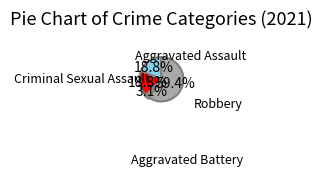

Is there any slice that represents more than half of the pie?

Yes